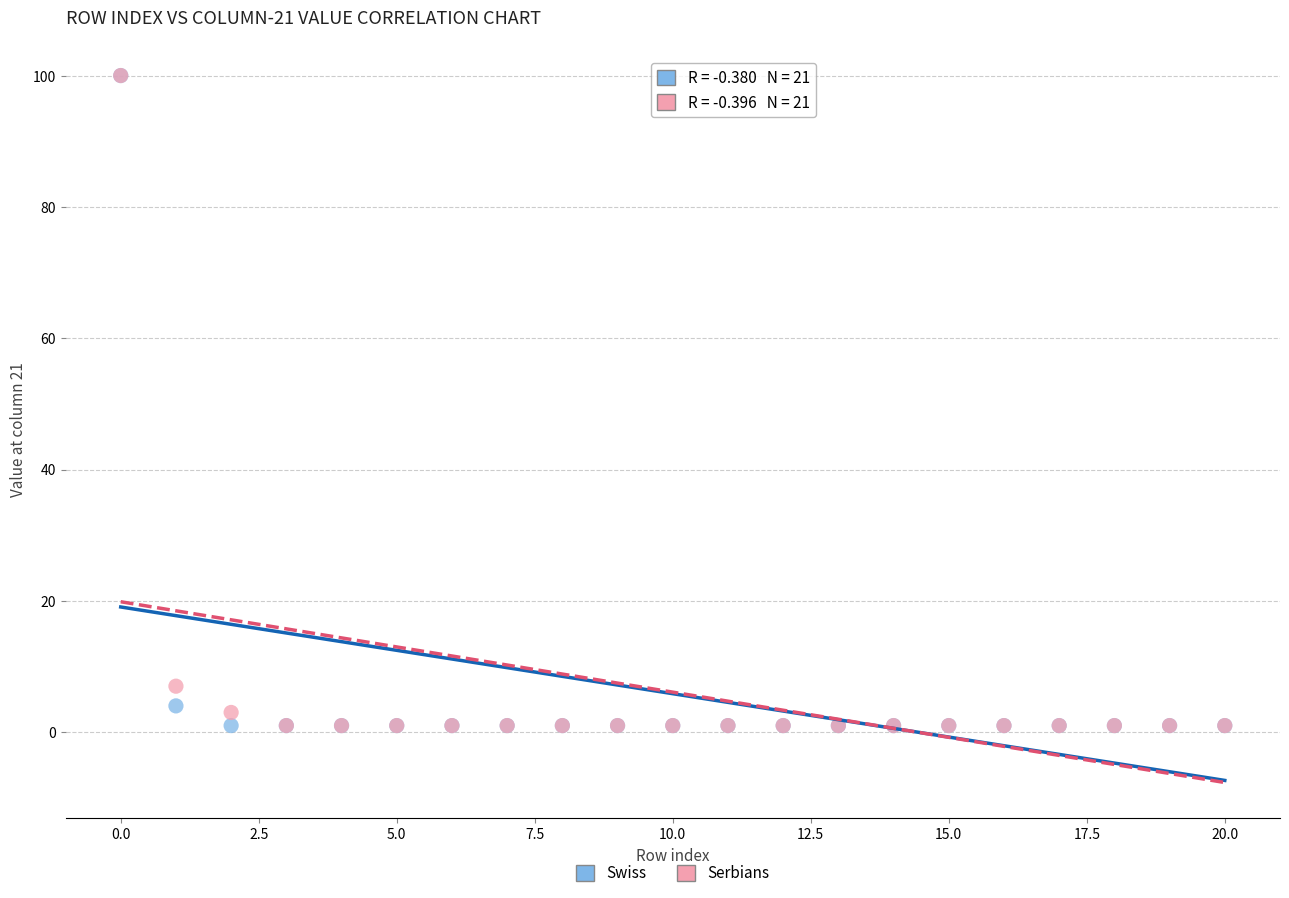

In the Swiss series, what Y value is closest to 50?

4